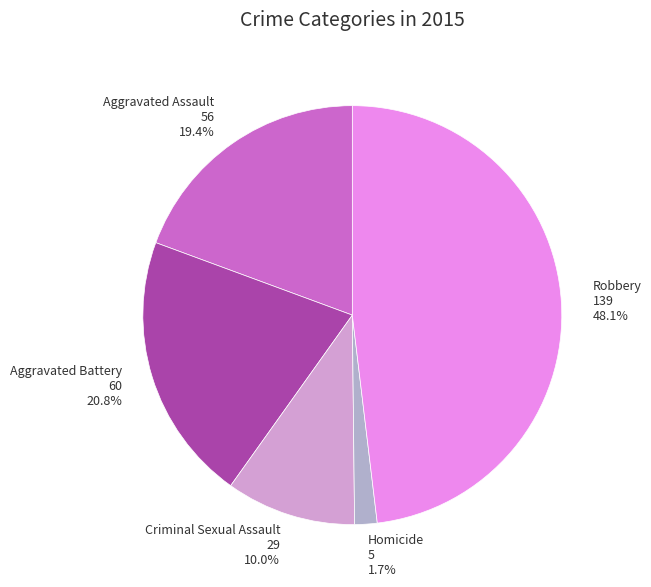

Combined, do Aggravated Assault and Criminal Sexual Assault account for over 50%?

No